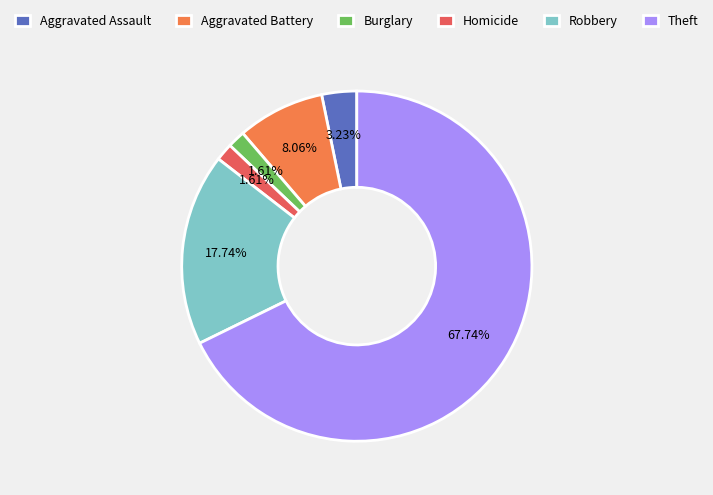

To the nearest percent, what percentage of the pie is Theft?

68%